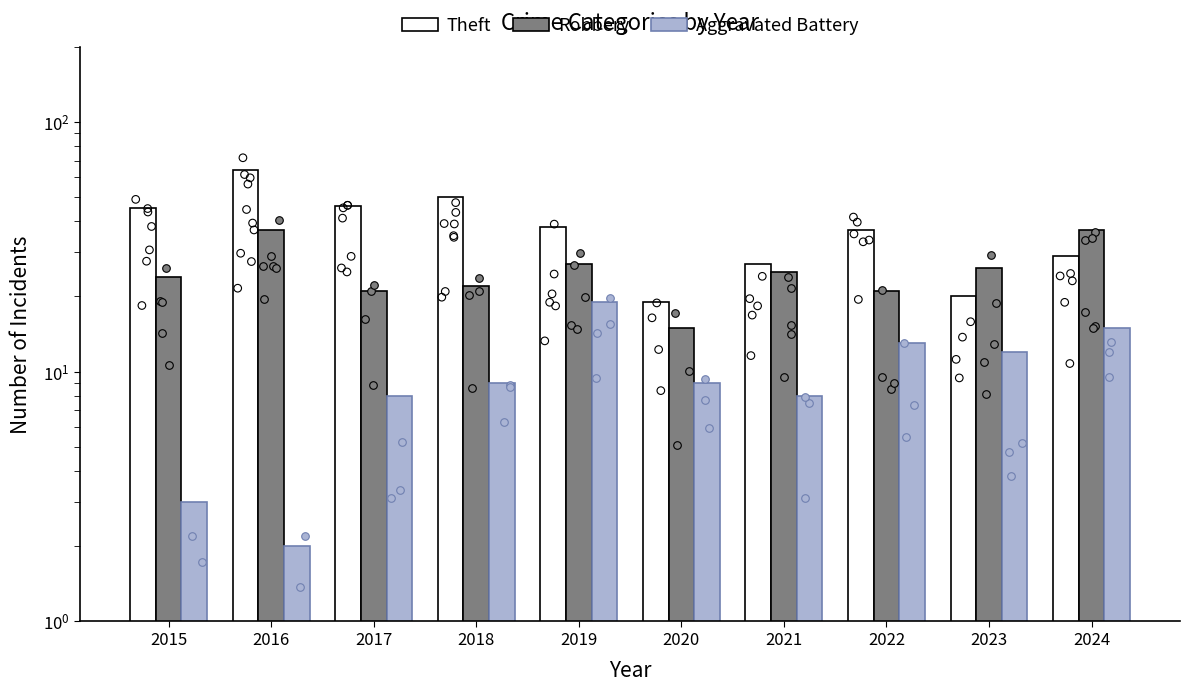

What is the total value across all series at 2018?

81